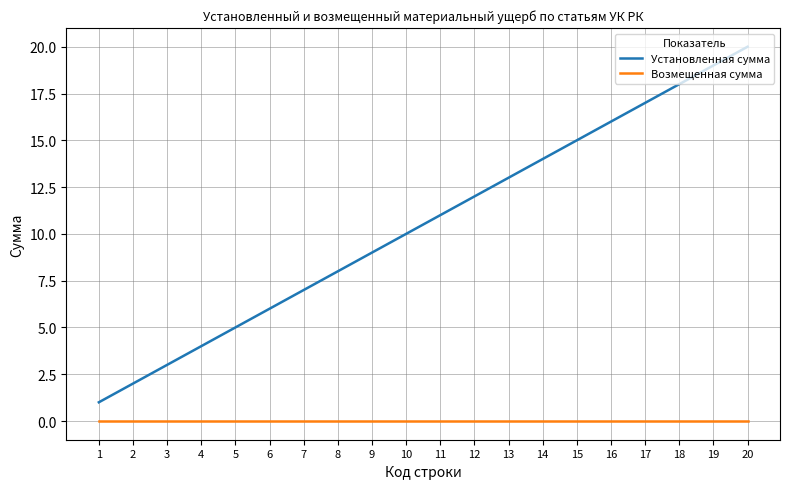

Is this an area chart (filled region under the line)?

No